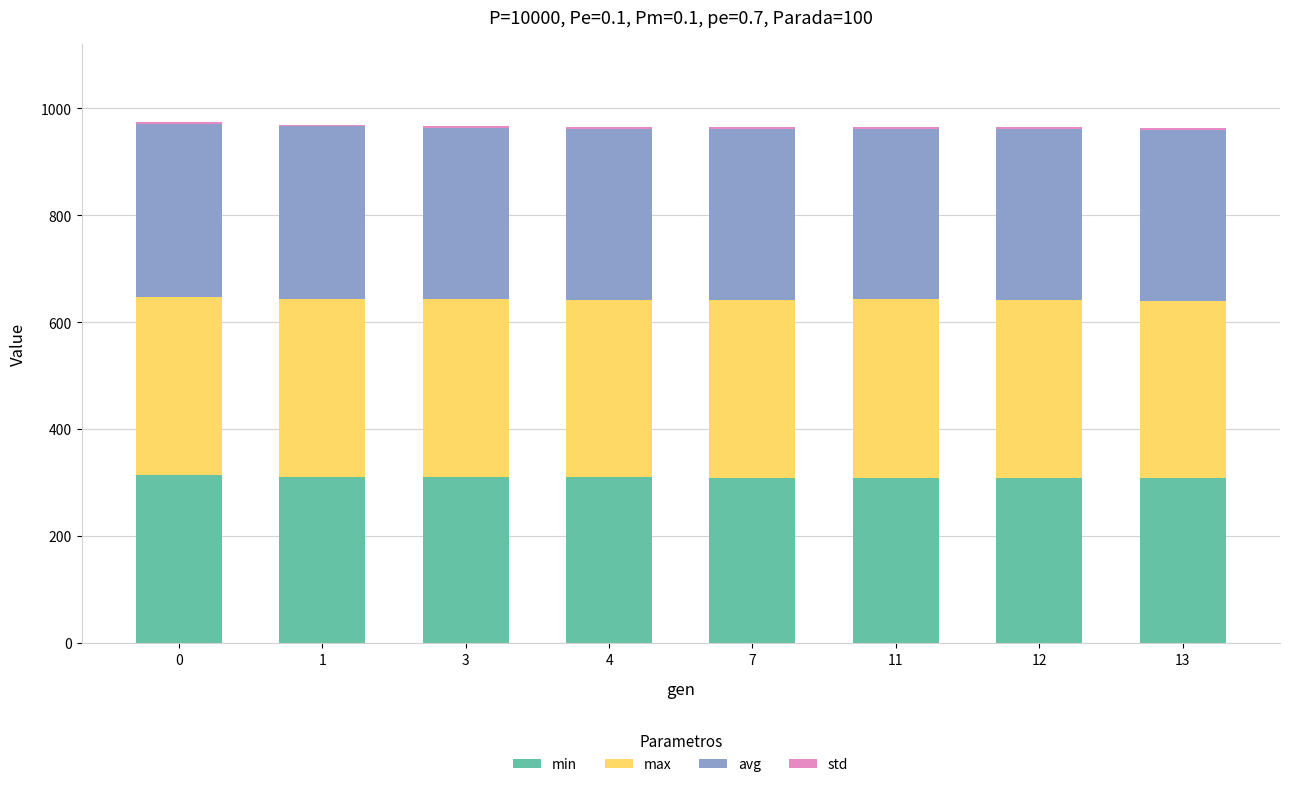

What is the sum of all min values?

2482.4